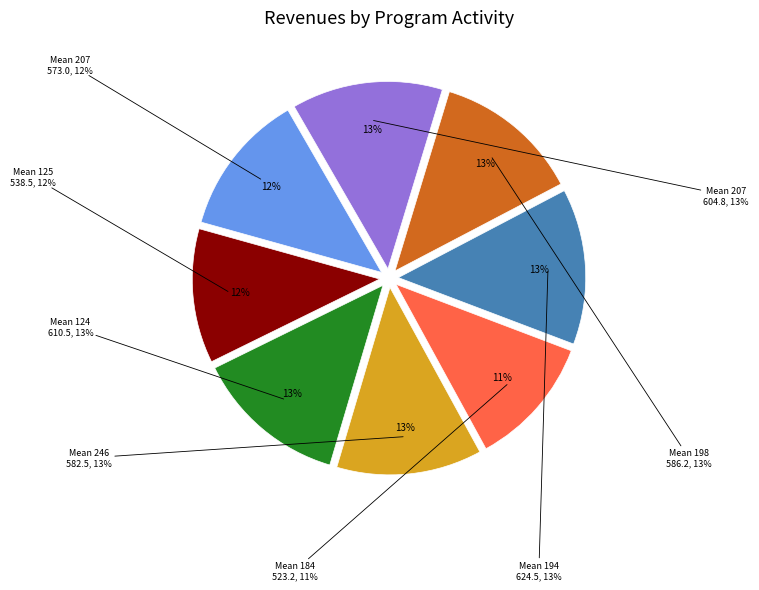

To the nearest percent, what portion does 207 represent?

12%